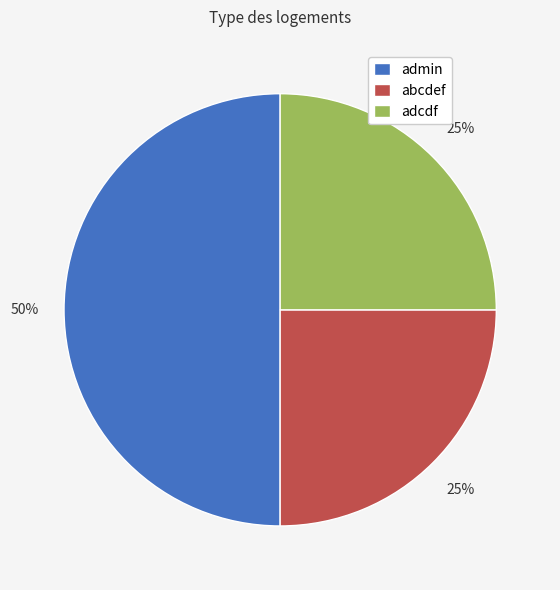

The admin slice represents 50% of the pie. True or false?

True